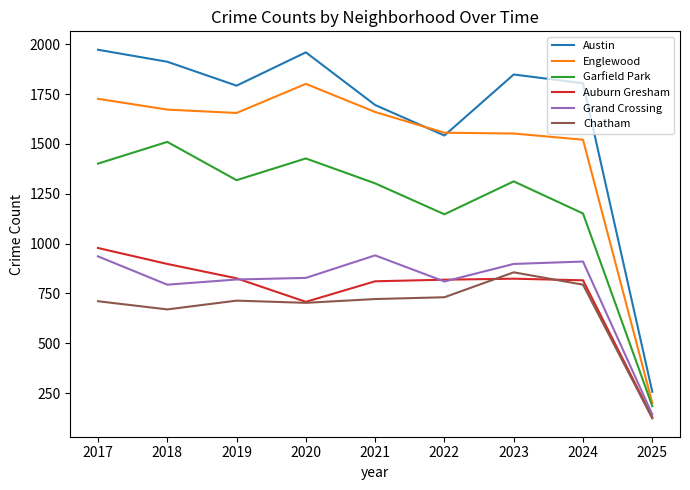

Which series changed the most between 2017 and 2021?

Austin